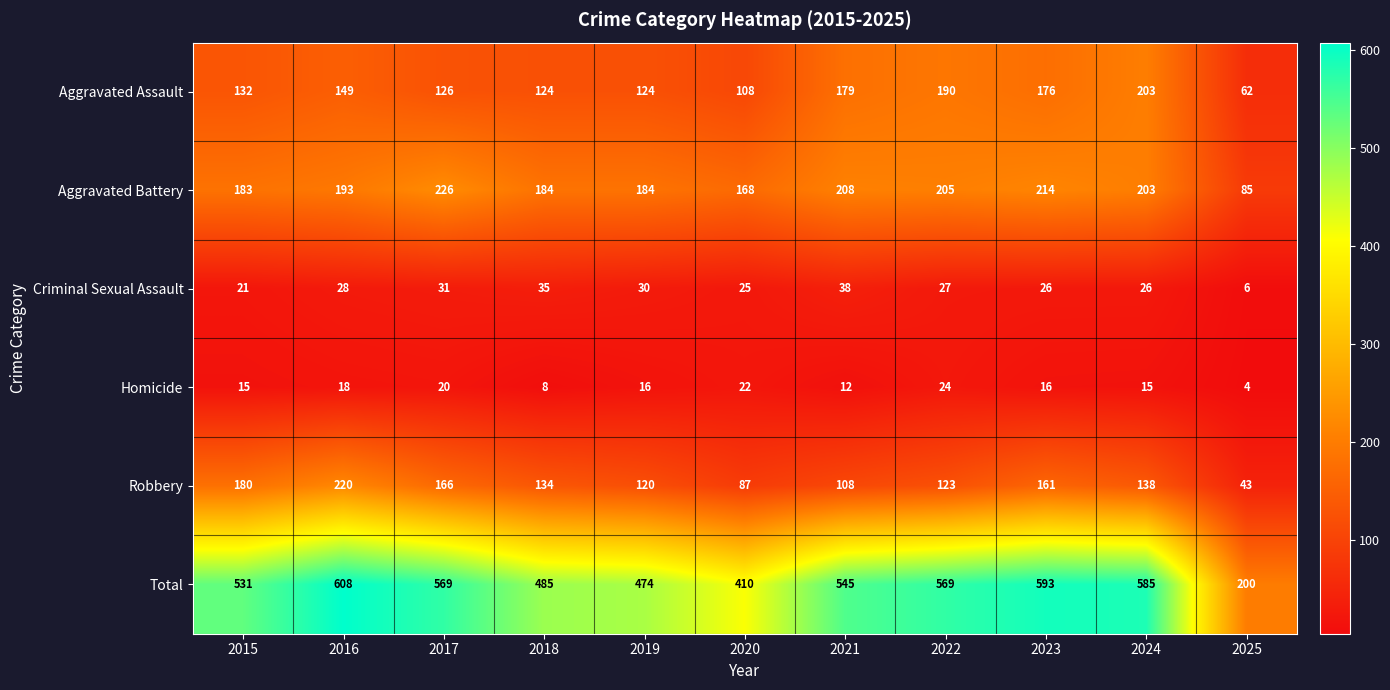

Between 2018 and 2021, which series saw the biggest shift?

Total